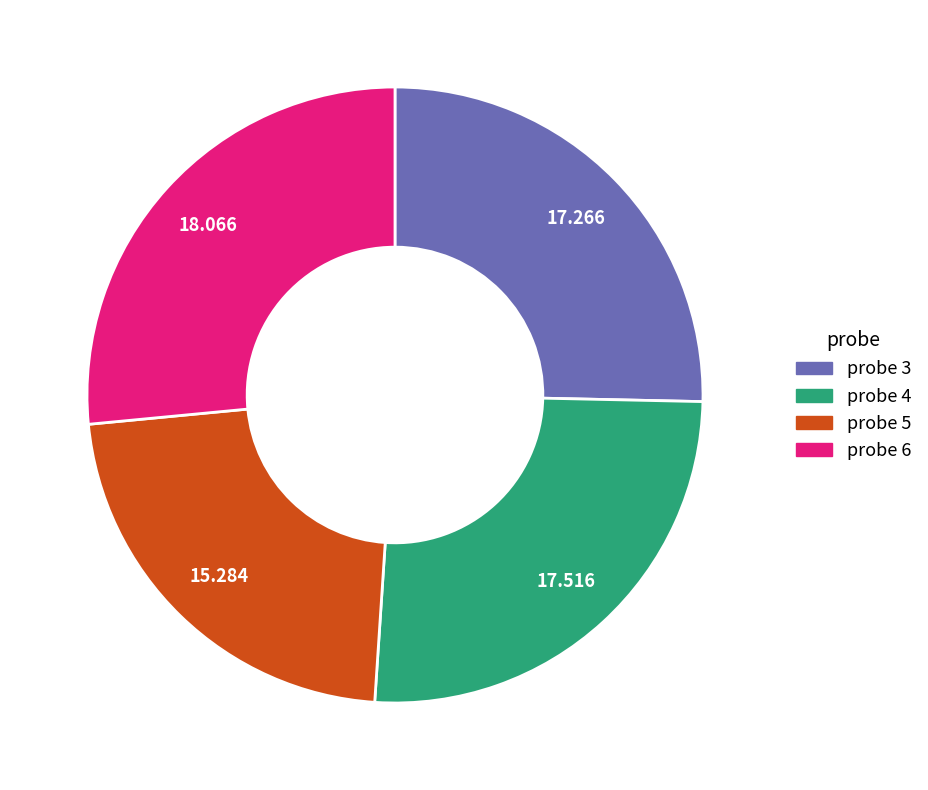

Is there a majority slice in this chart?

No